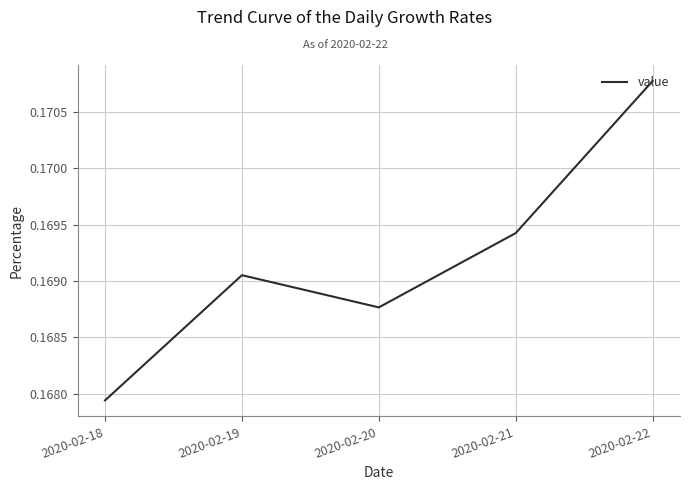

Is this an area chart (filled region under the line)?

No